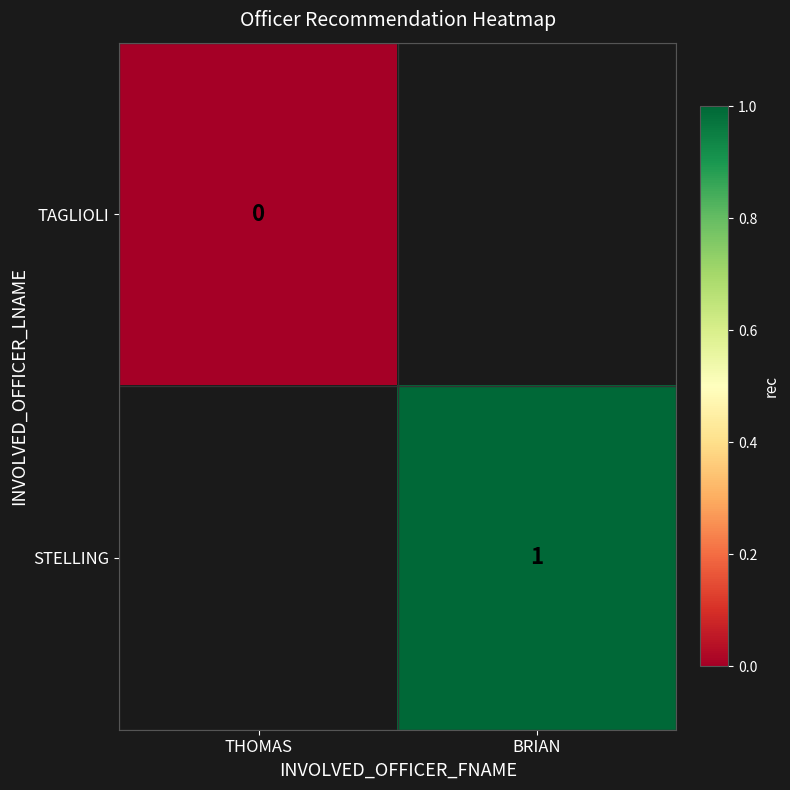

List the series in order of their overall mean, lowest first.

TAGLIOLI, STELLING